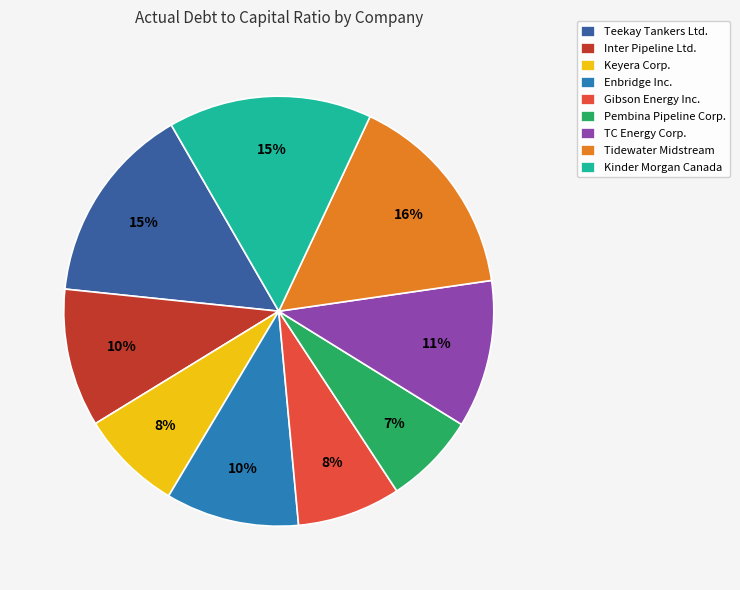

To the nearest percent, what is the difference between the largest and smallest slice percentages?

9%